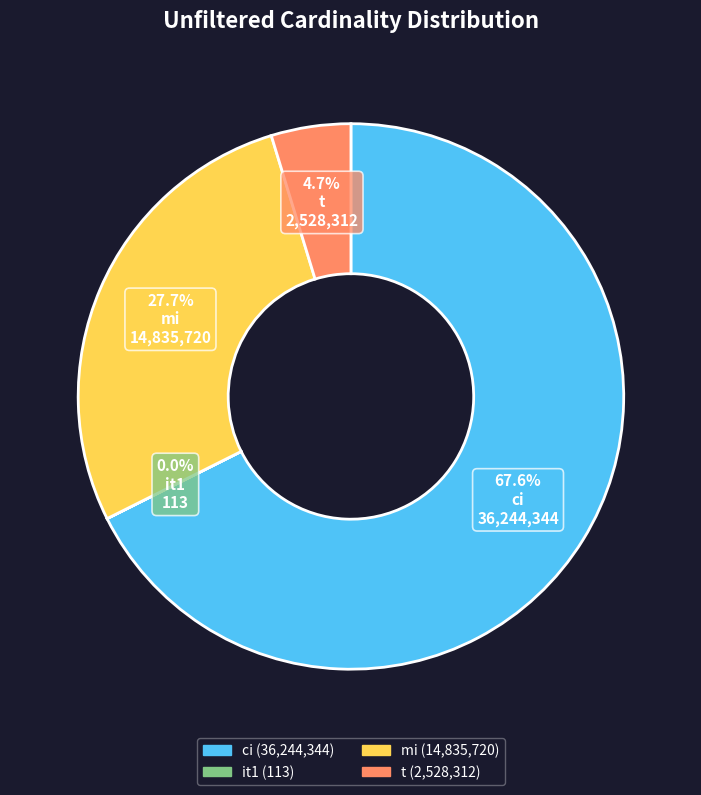

Which has a higher value, mi or t?

mi